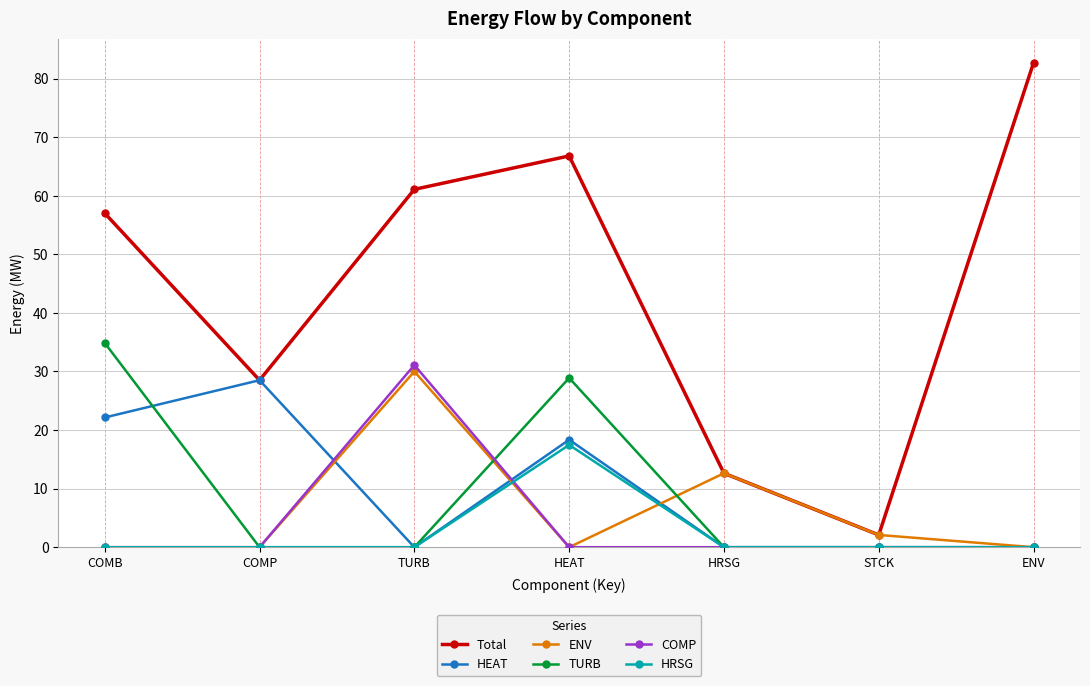

What is the label of the 6th point from the left?

STCK